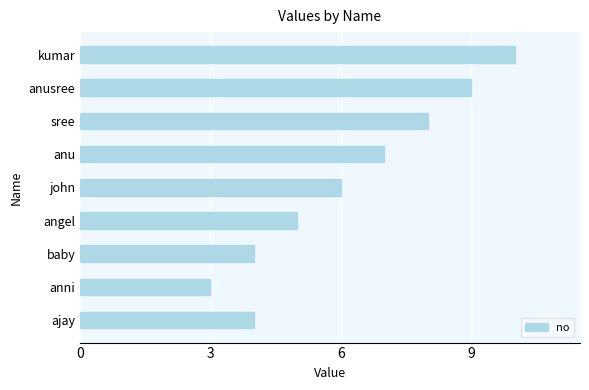

Between sree and anusree, which is larger?

anusree